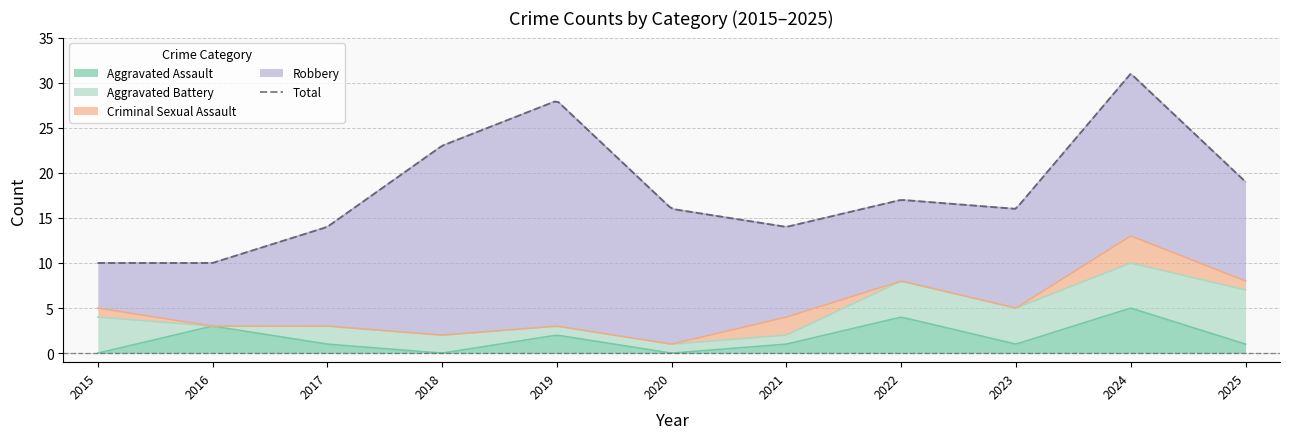

What is the highest value of the Criminal Sexual Assault series?

3